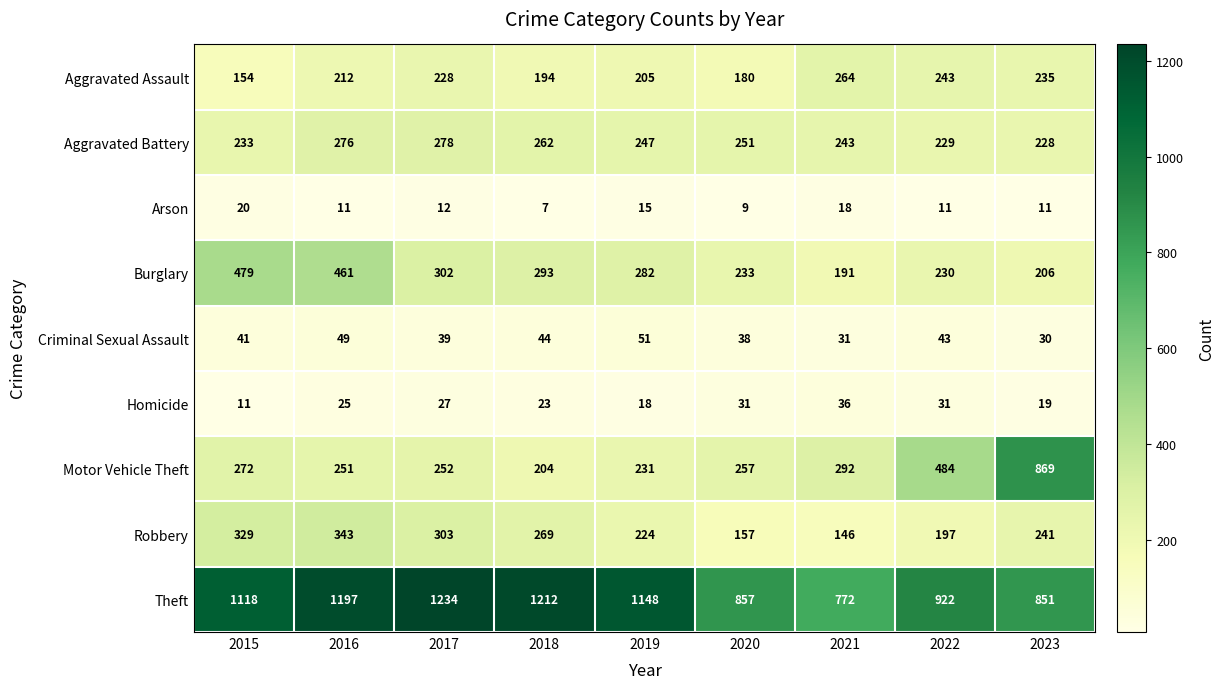

What is the spread (max minus min) of values at 2021?

754